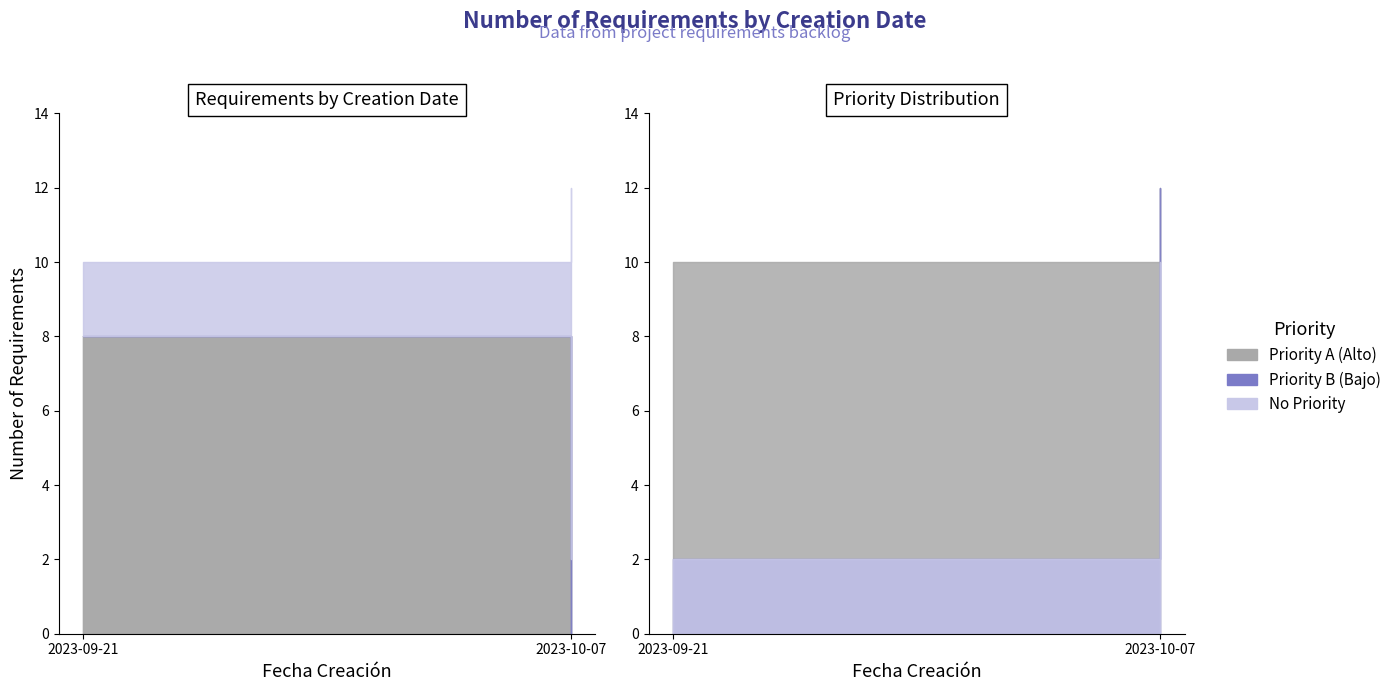

Which series has the largest range (max minus min)?

Priority A